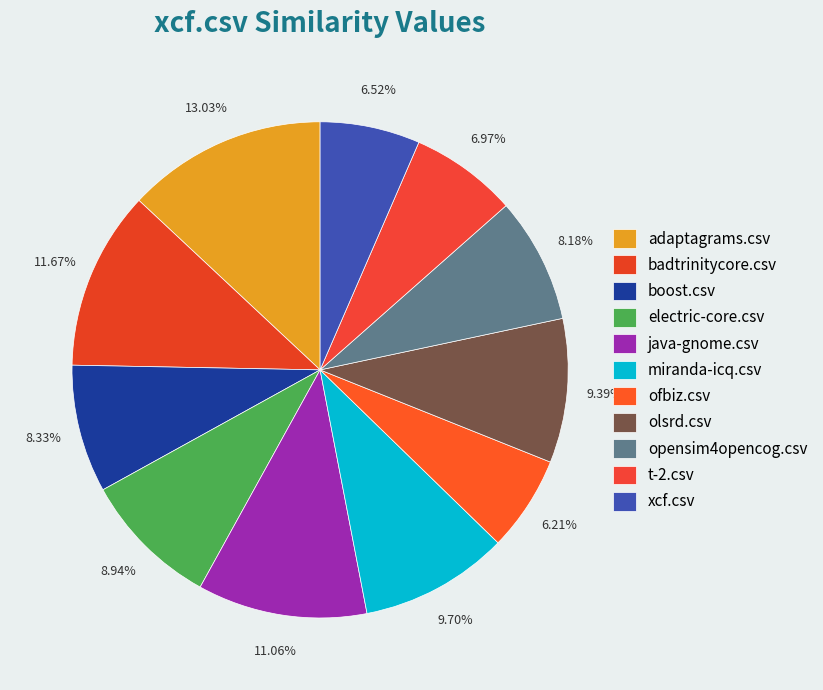

Count the number of slices in the pie.

11